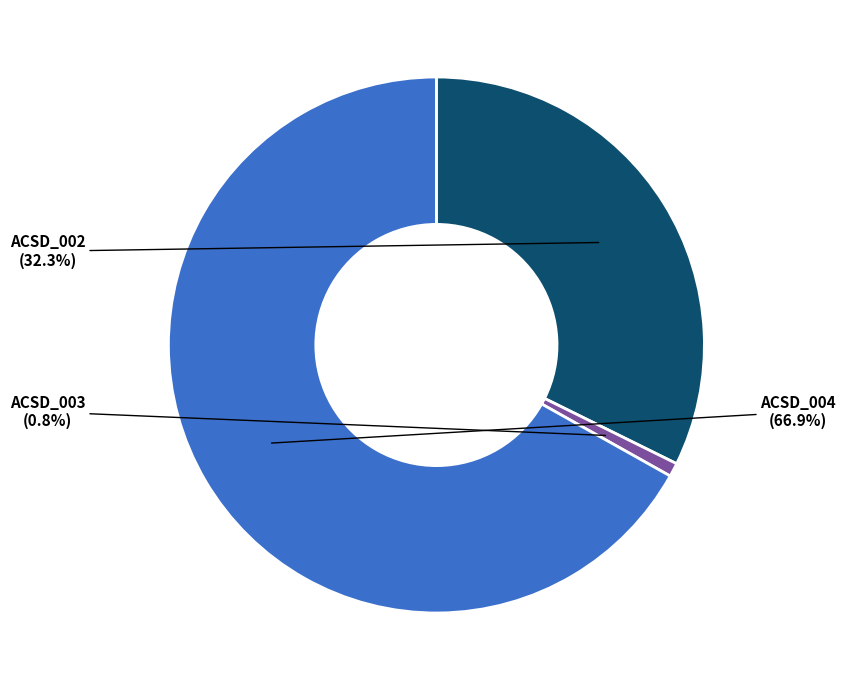

To the nearest percent, what percentage of the pie is ACSD_002?

32%